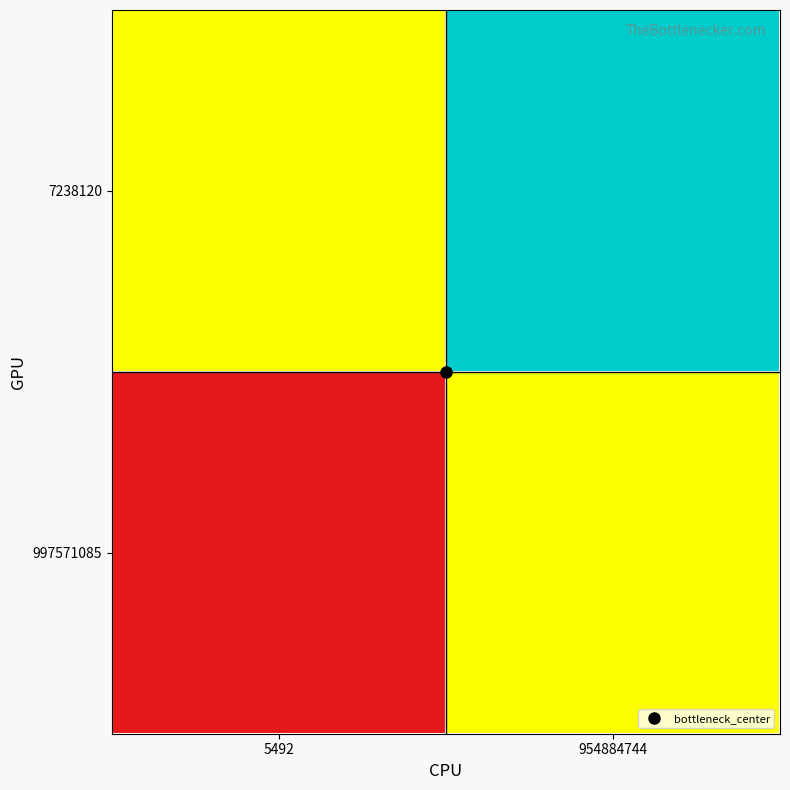

Which label corresponds to the largest value in the chart?

954884744